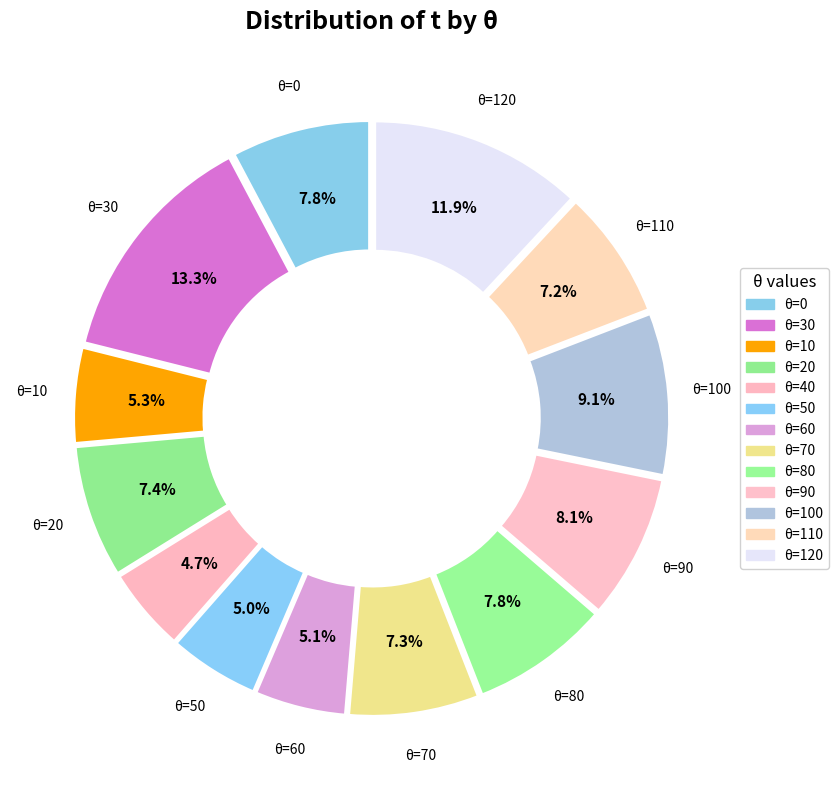

Combined, what portion of the pie is 20 and 30?

20.7%